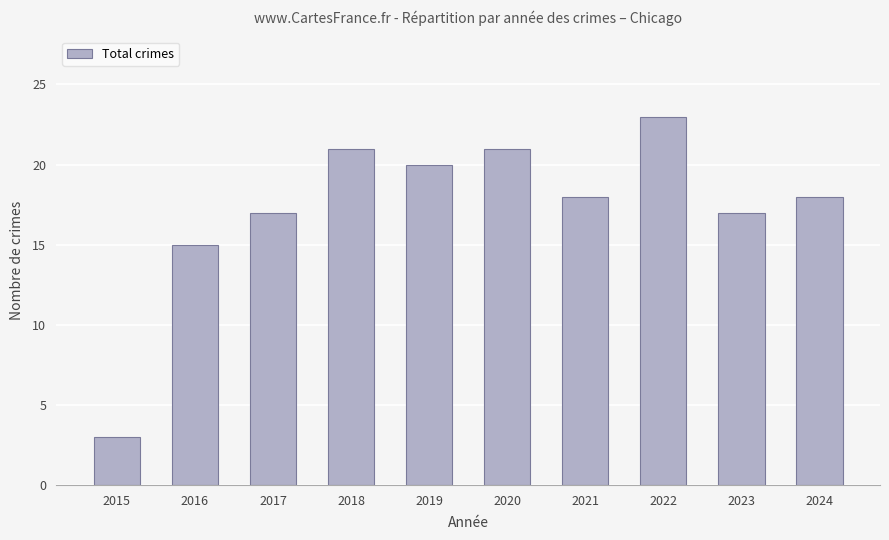

True or false: the data shows 10 at 2021.

False